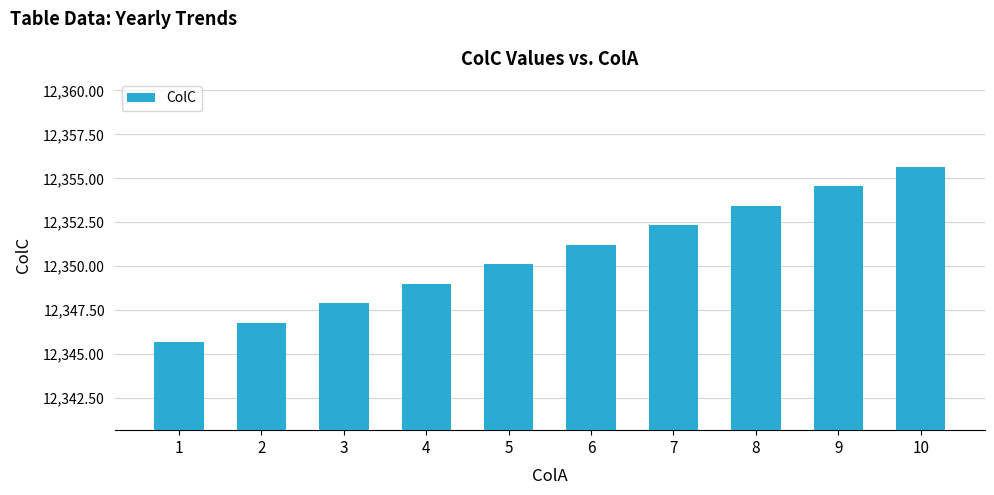

How many distinct data groups are displayed?

1